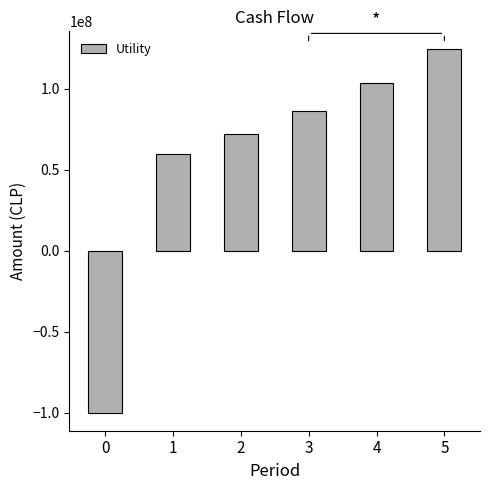

True or false: the data shows 127708310 at 2.

False